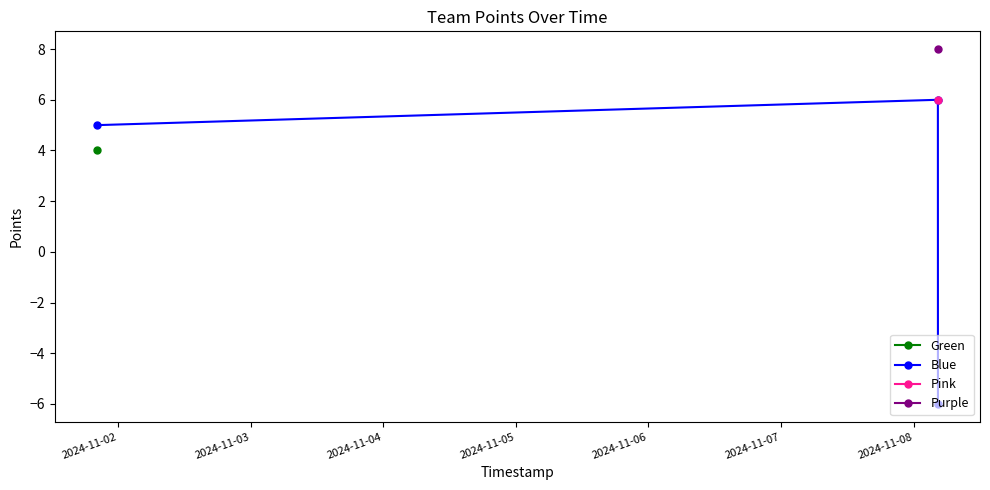

What is the value of the Blue point at the 1st from the left?

5